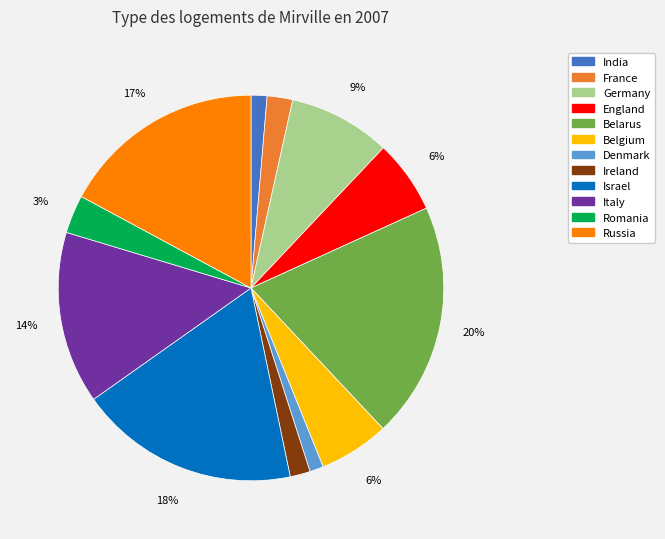

True or false: Italy accounts for 24% of the total.

False